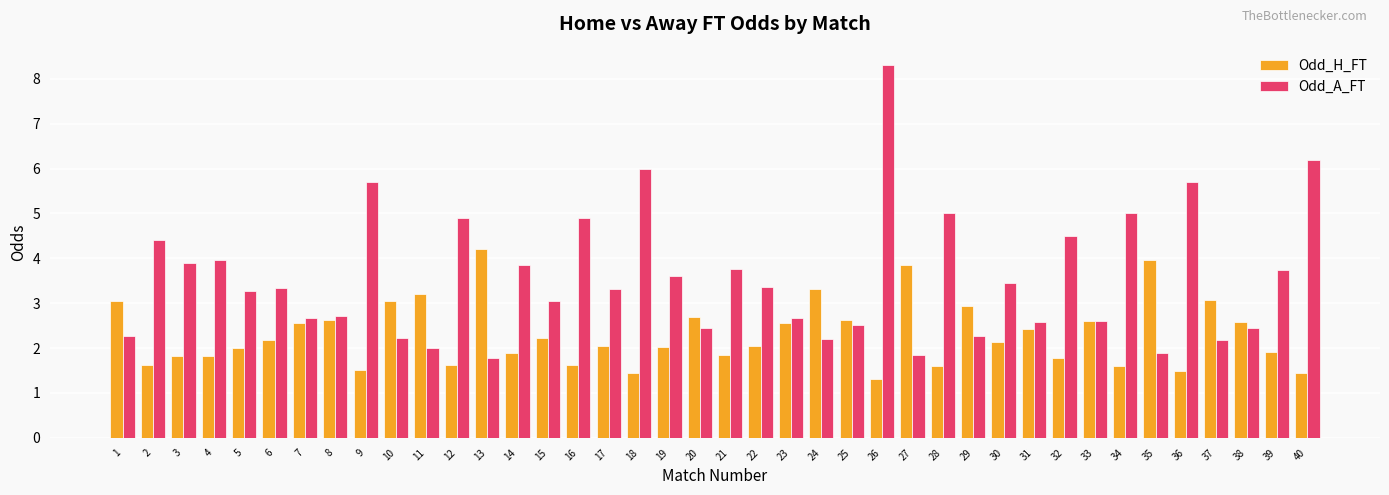

Rank the series by their maximum value, from highest to lowest.

Odd_A_FT, Odd_H_FT